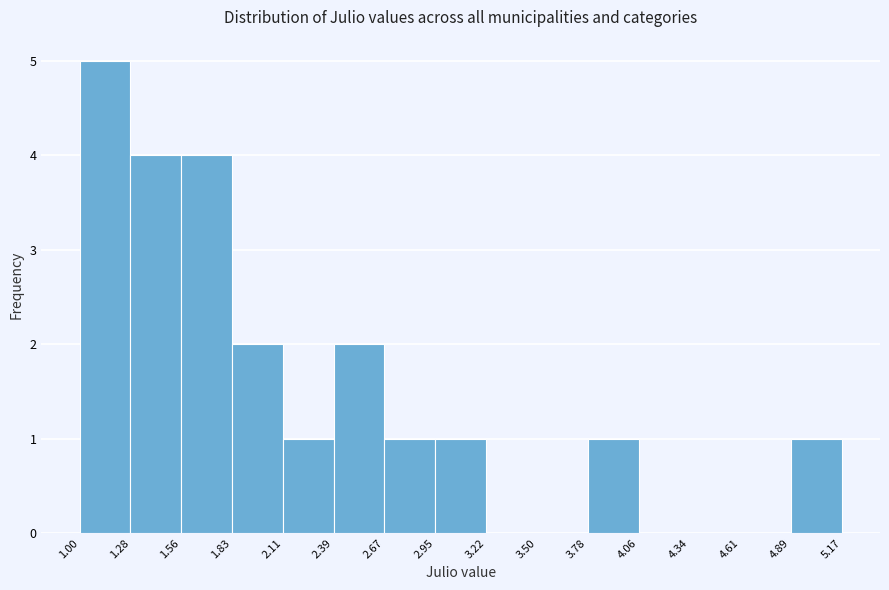

Reading left to right, transcribe this chart: for each bar, give the range it covers on the x-axis and its height. The values are not printed on the chart, so give them approximately, as read against the axis.

1.00 to 1.28: 5
1.28 to 1.56: 4
1.56 to 1.83: 4
1.83 to 2.11: 2
2.11 to 2.39: 1
2.39 to 2.67: 2
2.67 to 2.95: 1
2.95 to 3.22: 1
3.22 to 3.50: 0
3.50 to 3.78: 0
3.78 to 4.06: 1
4.06 to 4.34: 0
4.34 to 4.61: 0
4.61 to 4.89: 0
4.89 to 5.17: 1